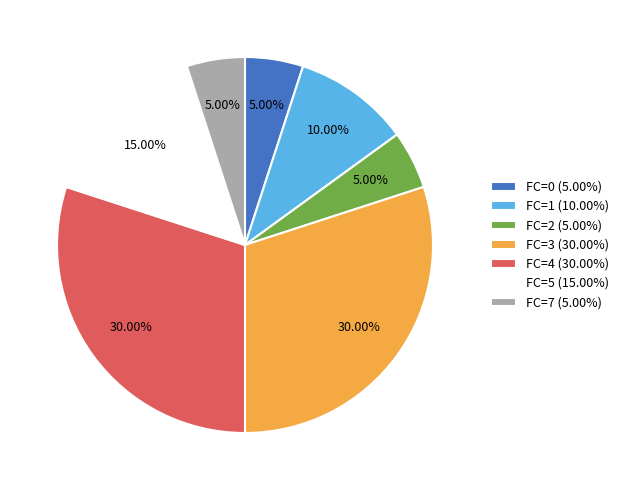

Which has a higher value, FC=3 (30.00%) or FC=5 (15.00%)?

FC=3 (30.00%)